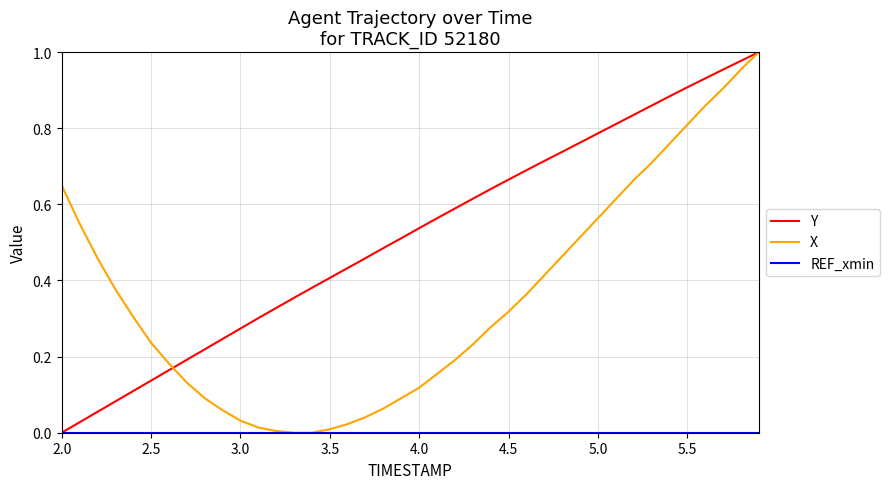

Which series has the largest total across all categories?

Y